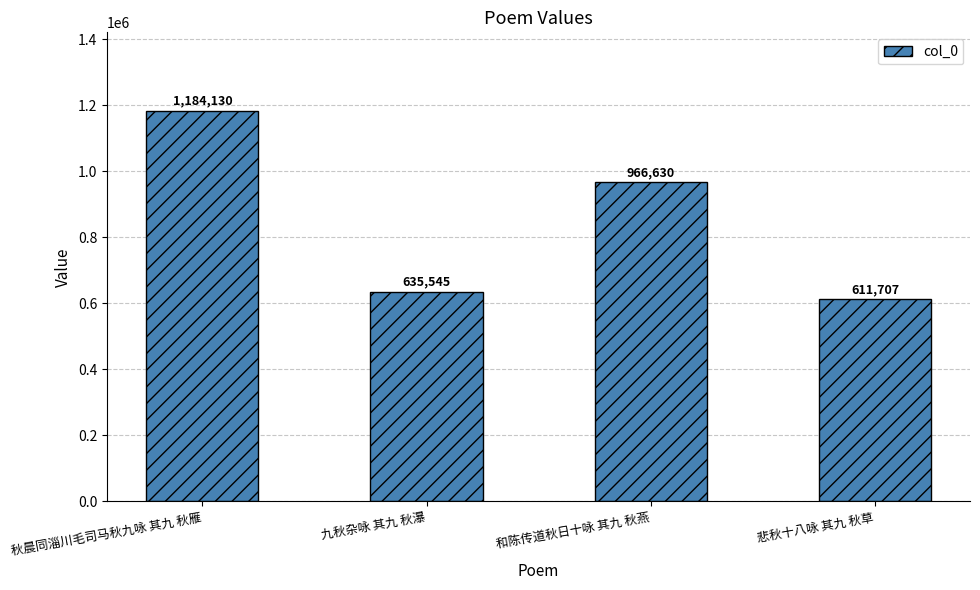

Between 和陈传道秋日十咏 其九 秋燕 and 秋晨同淄川毛司马秋九咏 其九 秋雁, which is larger?

秋晨同淄川毛司马秋九咏 其九 秋雁